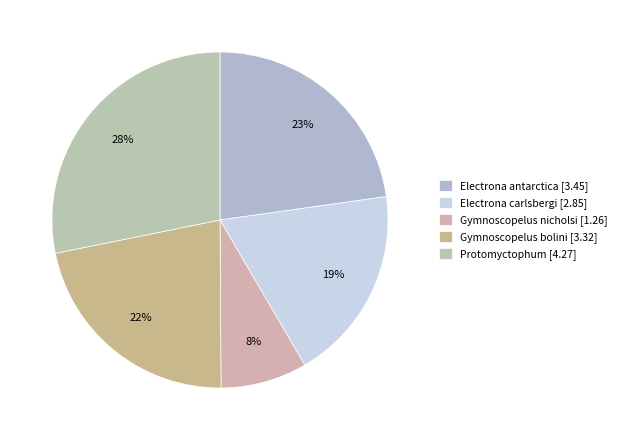

Rank the categories by value from highest to lowest.

Protomyctophum, Electrona antarctica, Gymnoscopelus bolini, Electrona carlsbergi, Gymnoscopelus nicholsi